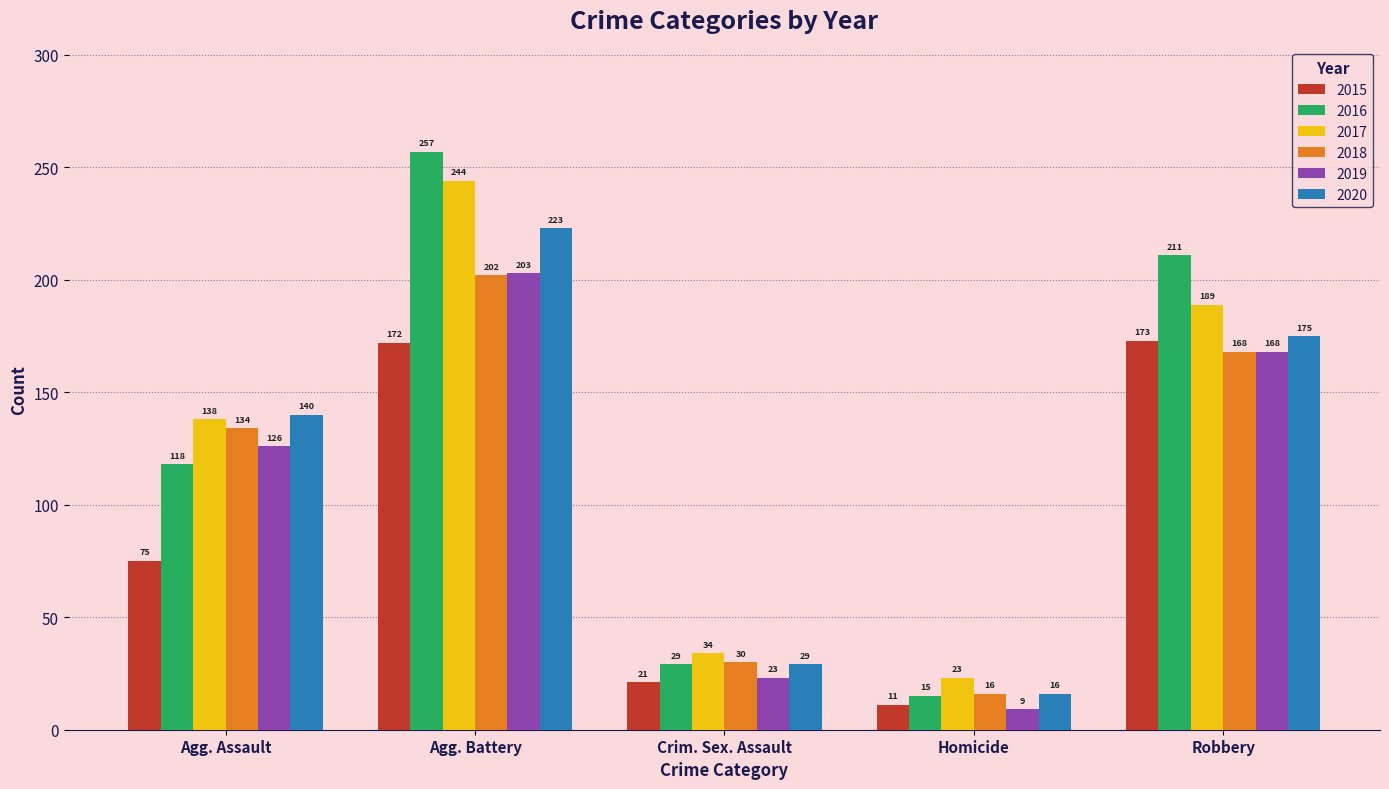

Which series has the largest total across all categories?

2016